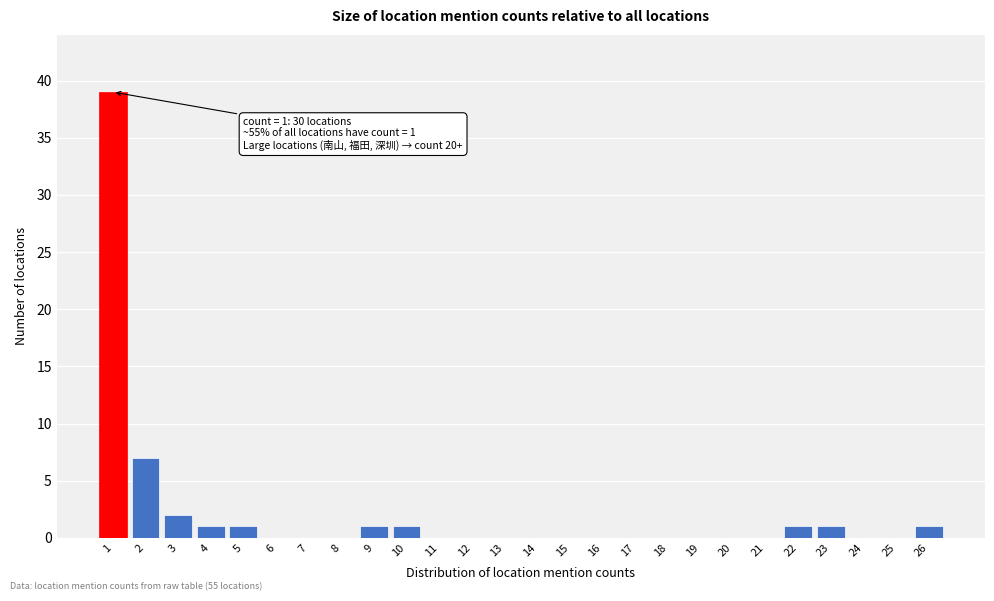

Reading left to right, extract all data points from this chart.

1=39	2=7	3=2	4=1	5=1	6=0	7=0	8=0	9=1	10=1	11=0	12=0	13=0	14=0	15=0	16=0	17=0	18=0	19=0	20=0	21=0	22=1	23=1	24=0	25=0	26=1